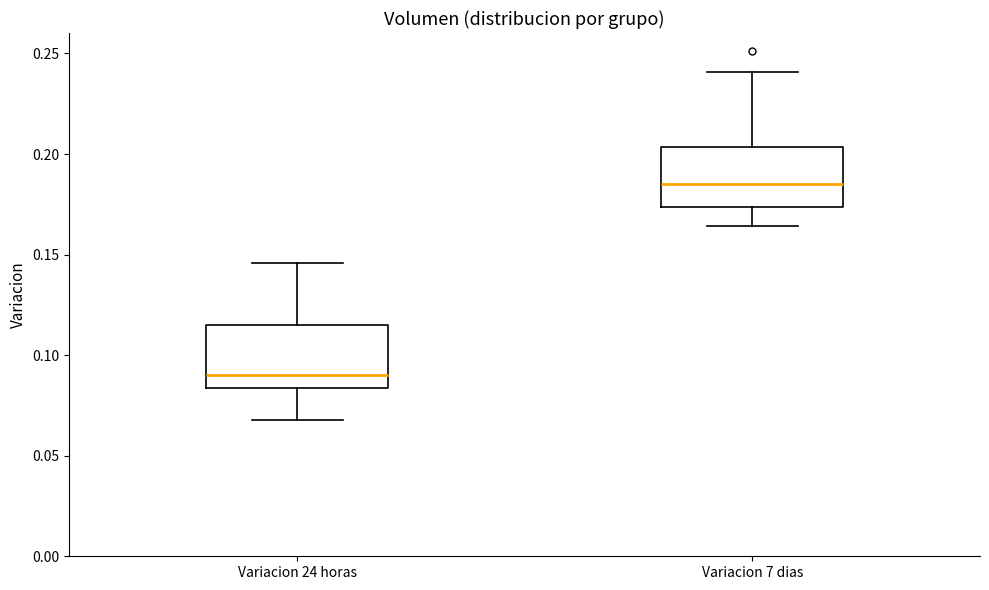

Where is the upper edge of the box for Variacion 24 horas on the y-axis? The values are not printed on the chart, so give them approximately, as read against the axis.

0.115